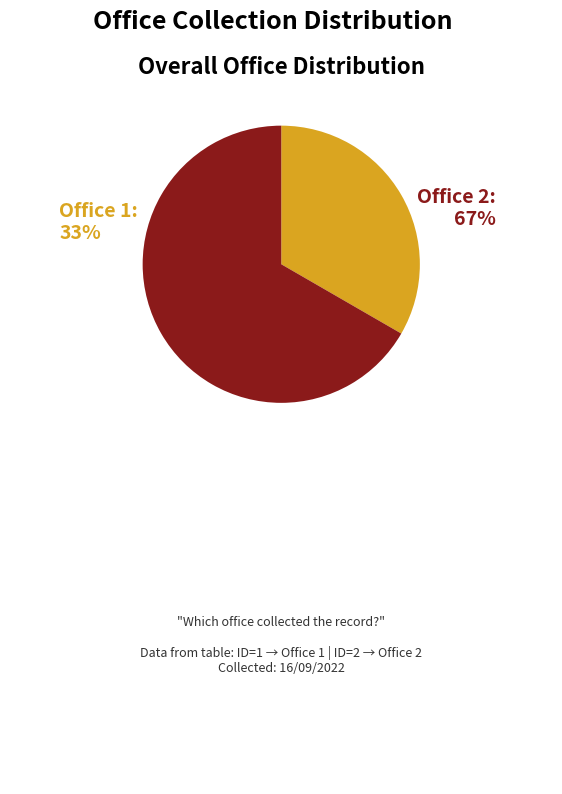

Is there any slice that represents more than half of the pie?

Yes